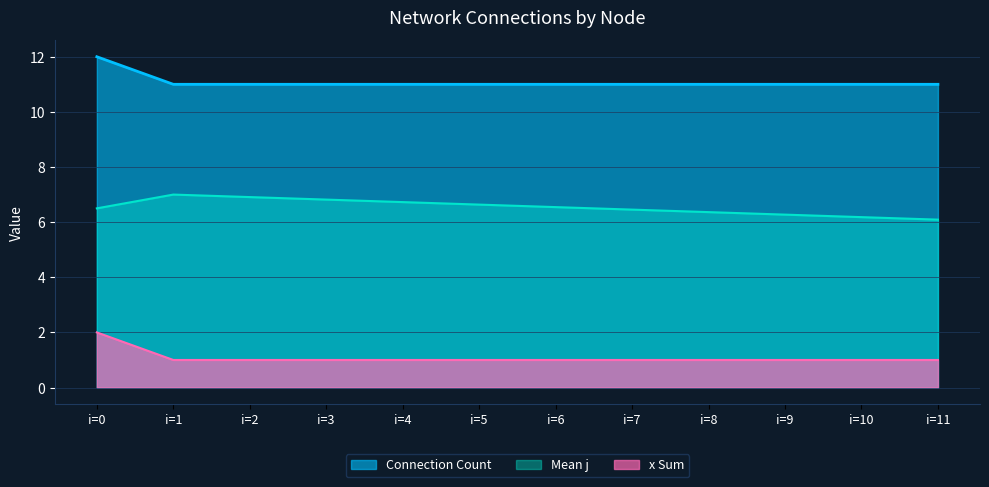

How many lines are shown in the chart?

3